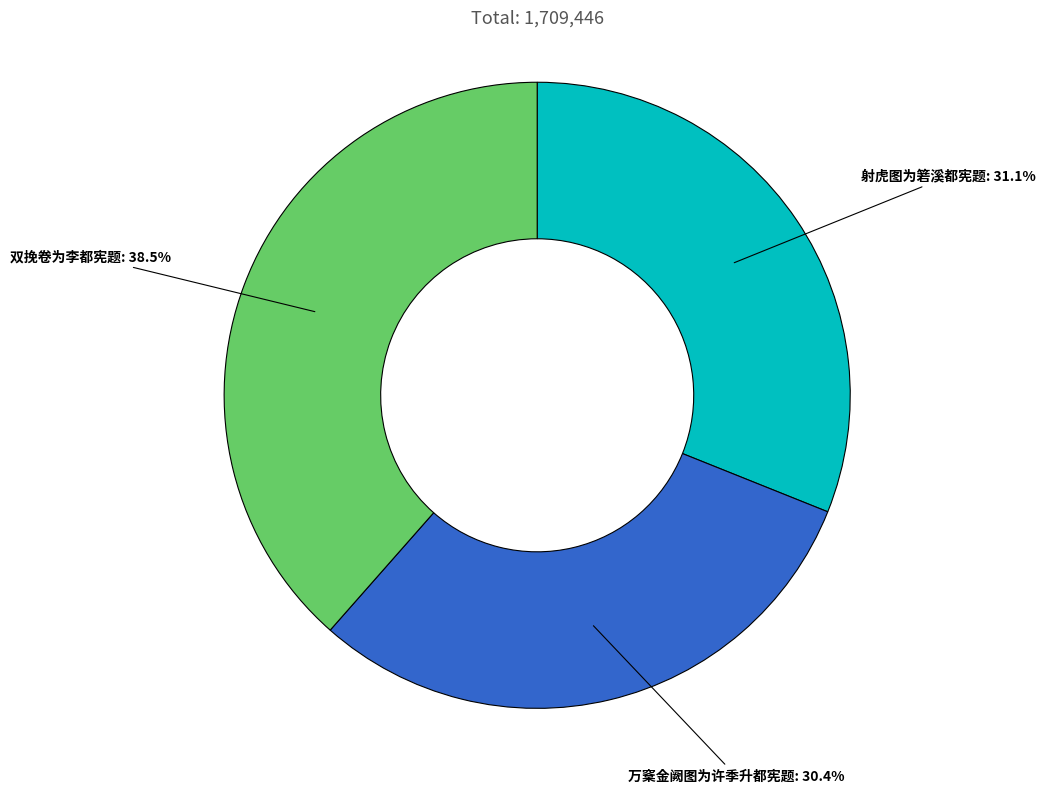

How many slices are in this pie chart?

3